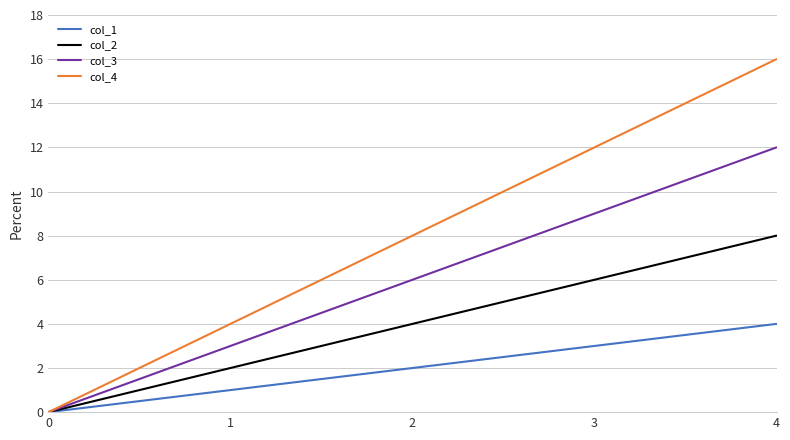

What is the difference between the maximum and minimum values in the col_2 series?

8